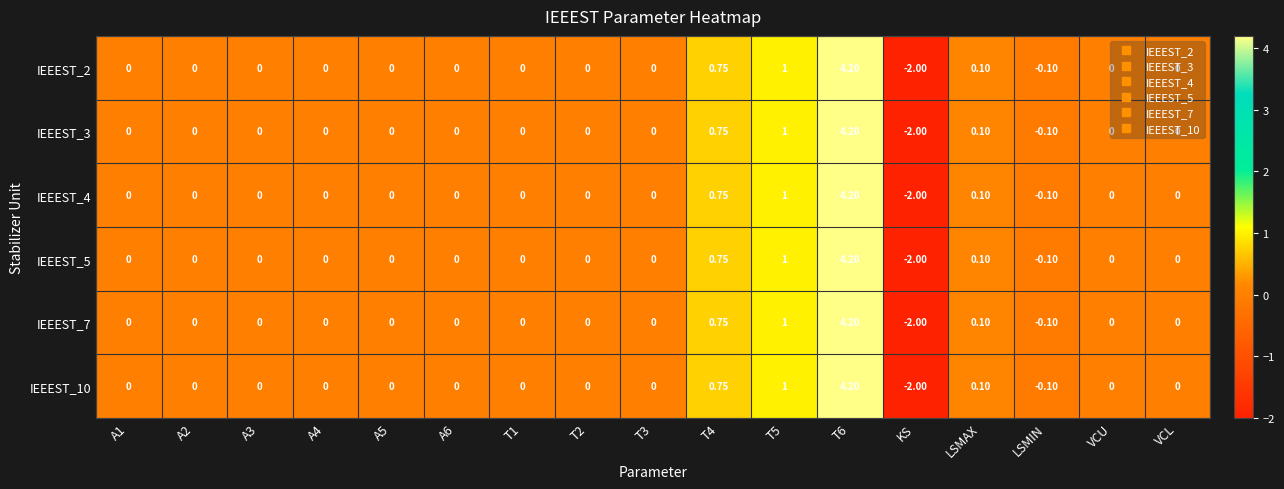

At which label does IEEEST_4 reach its minimum?

KS